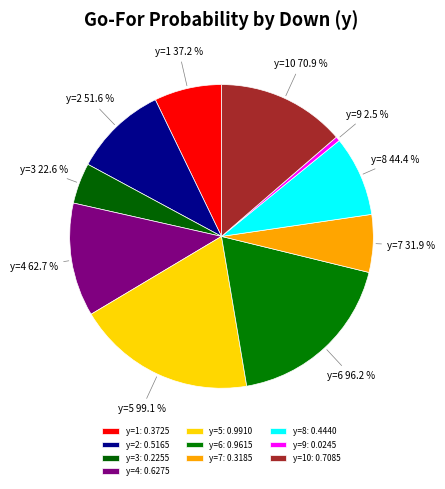

Is it true that y=4 is 25% of the pie?

False